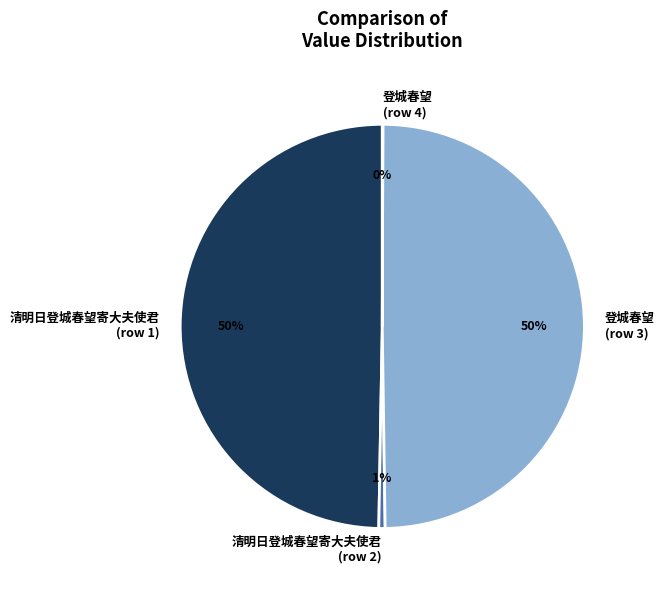

True or false: 登城春望 (row 3) accounts for 50% of the total.

True